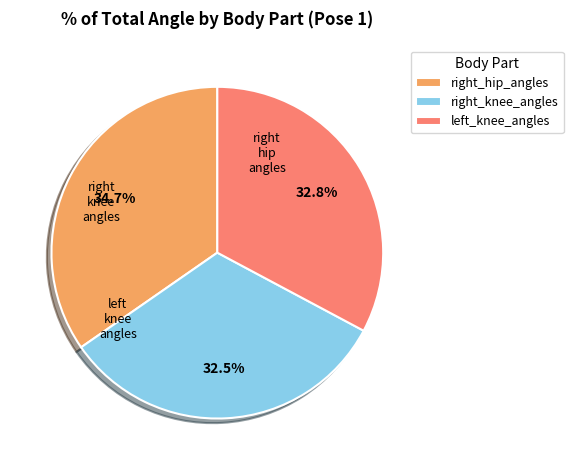

Between right_hip_angles and left_knee_angles, which is larger?

right_hip_angles